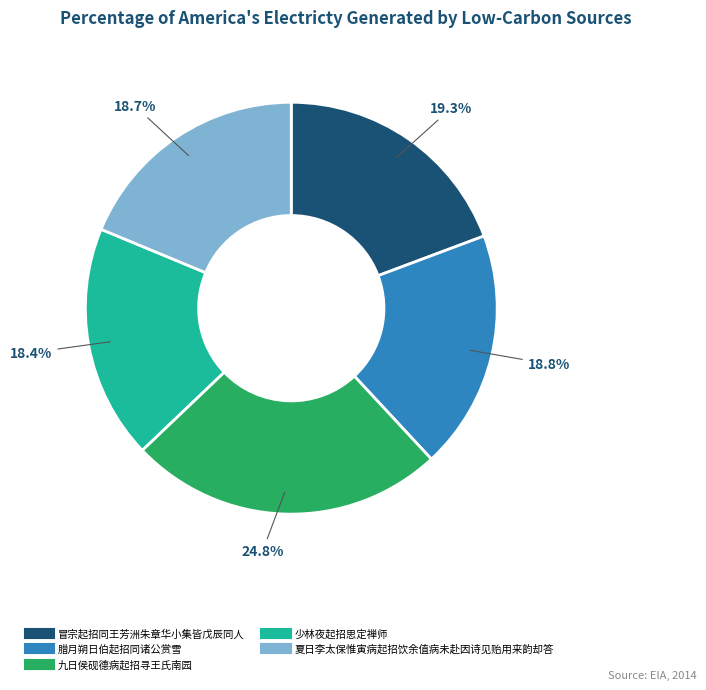

What is the ratio of the value at 腊月朔日伯起招同诸公赏雪 to the value at 少林夜起招思定禅师?

1.0